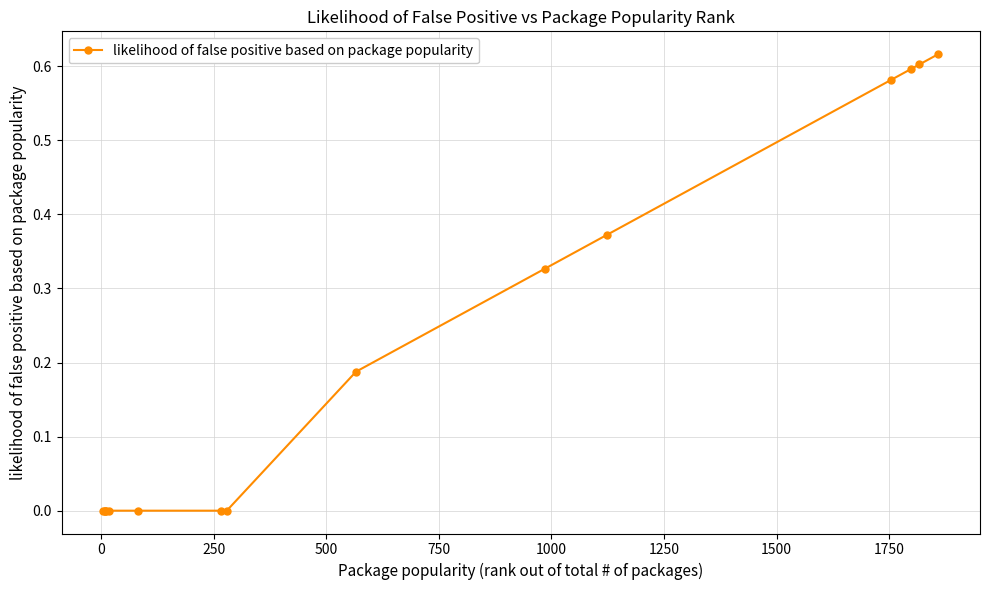

What is the sum of all values?

3.3